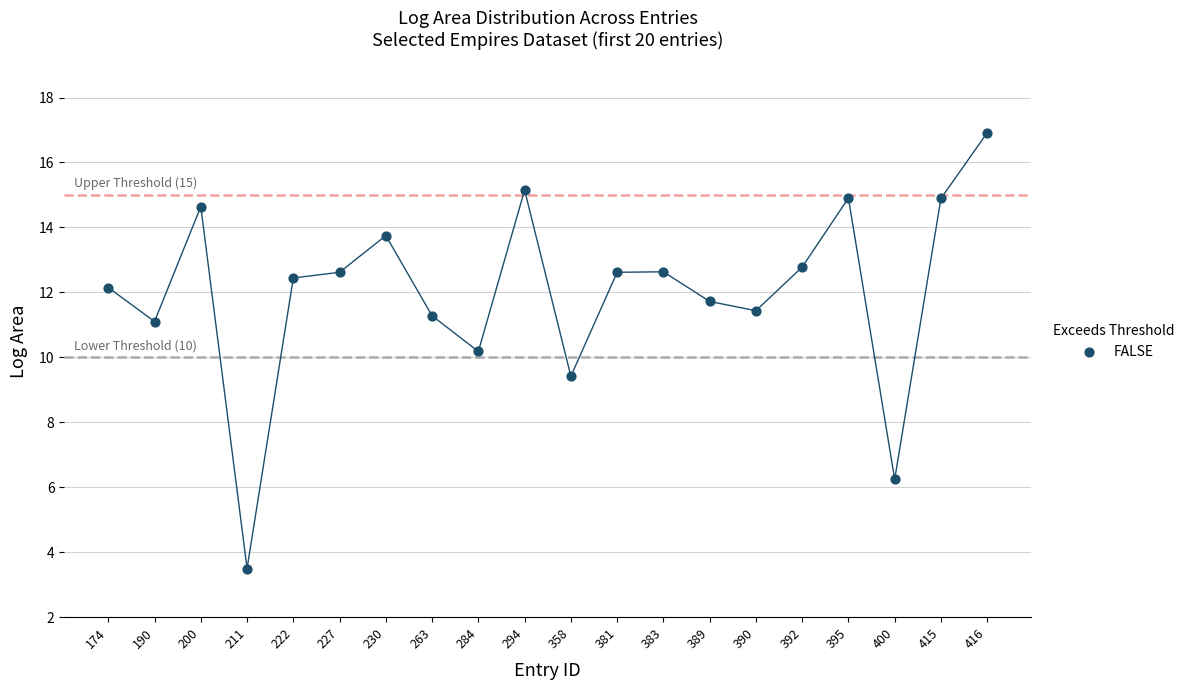

What Y value in the scatter plot is closest to 10?

10.2